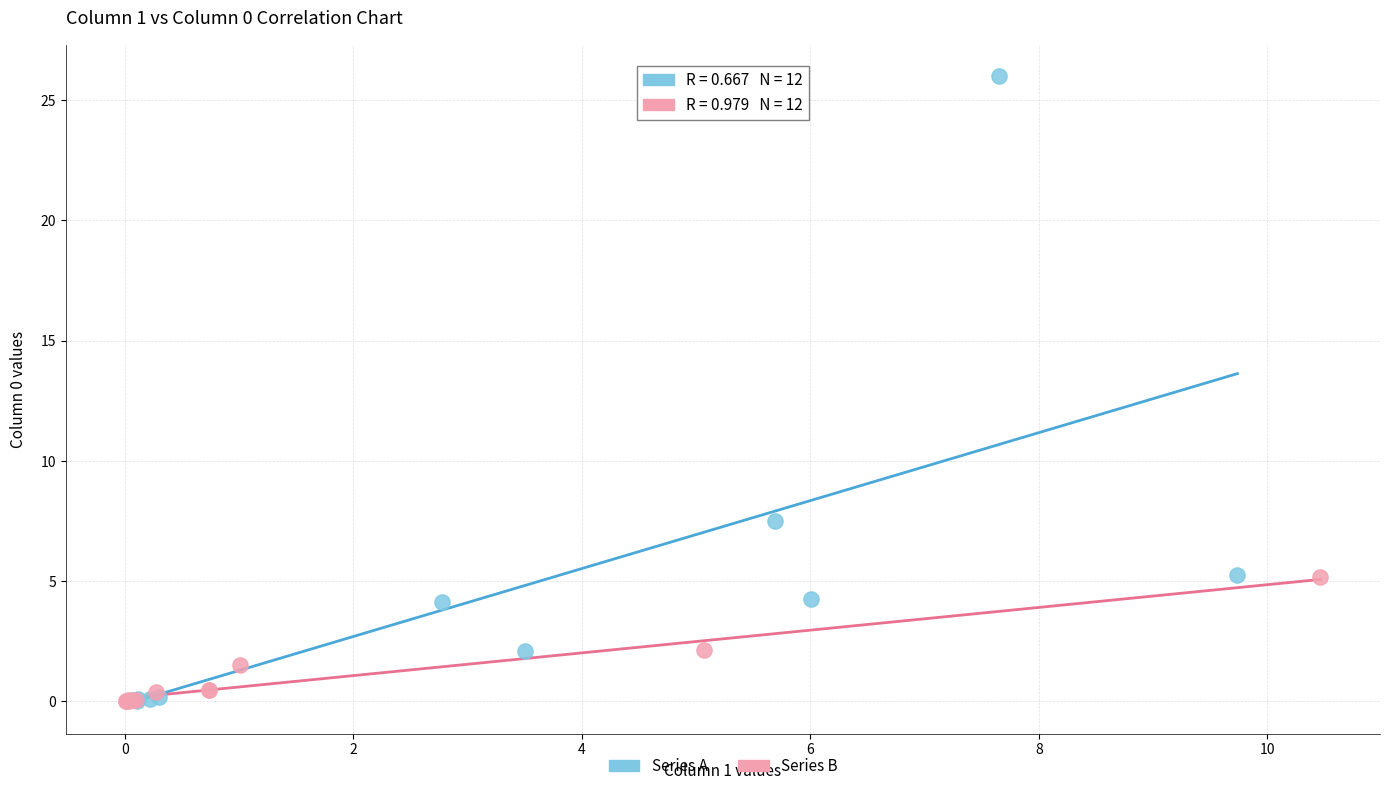

Which series contains the highest Y value?

Series A